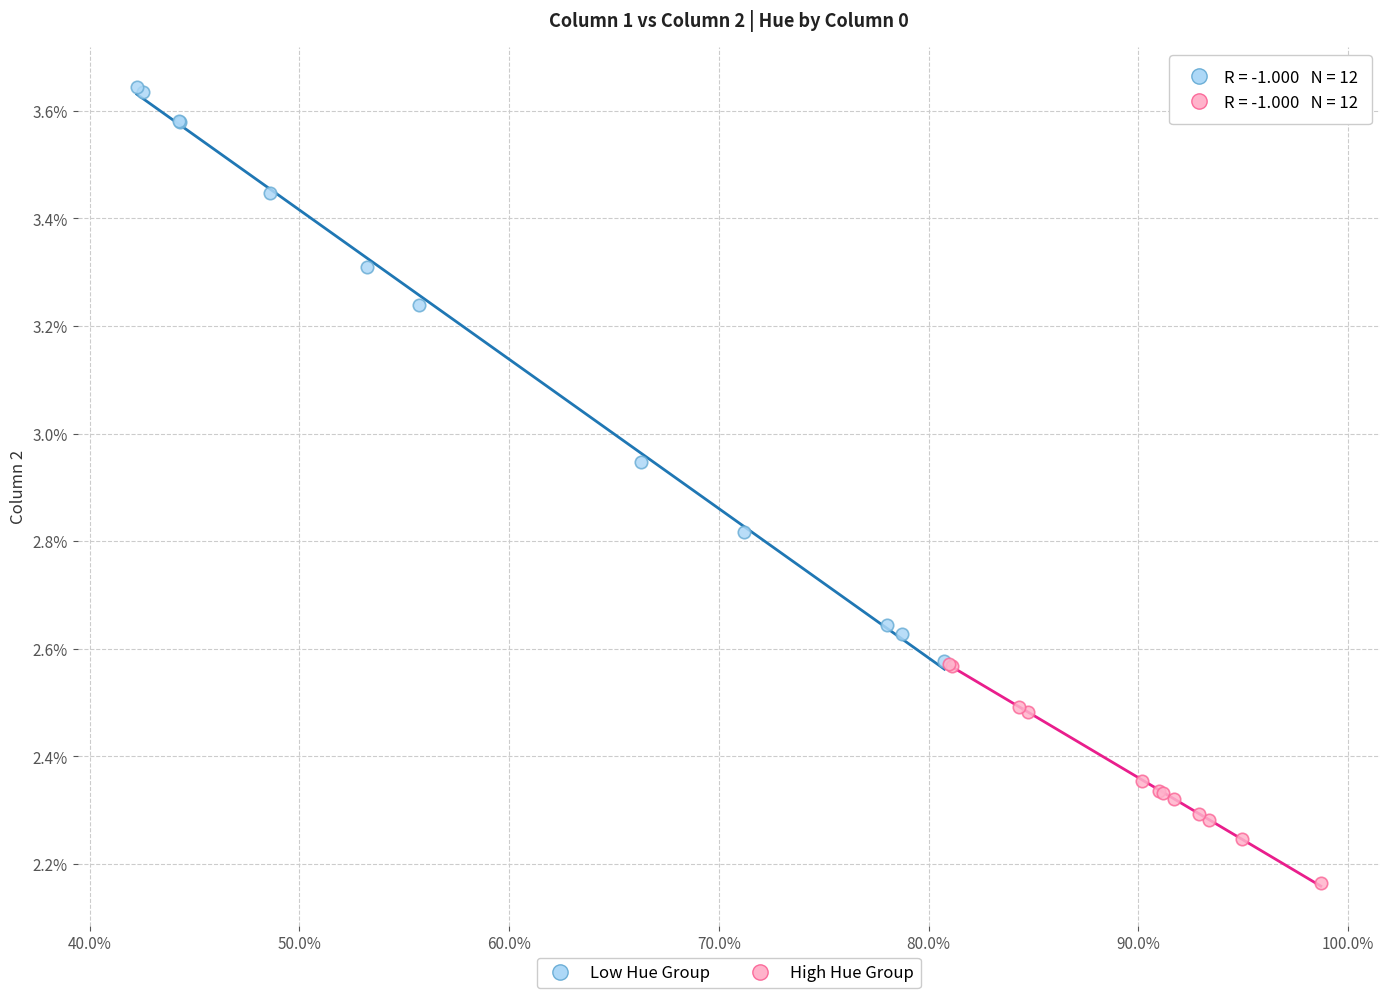

Which series reaches the maximum Y coordinate?

Low Hue Group